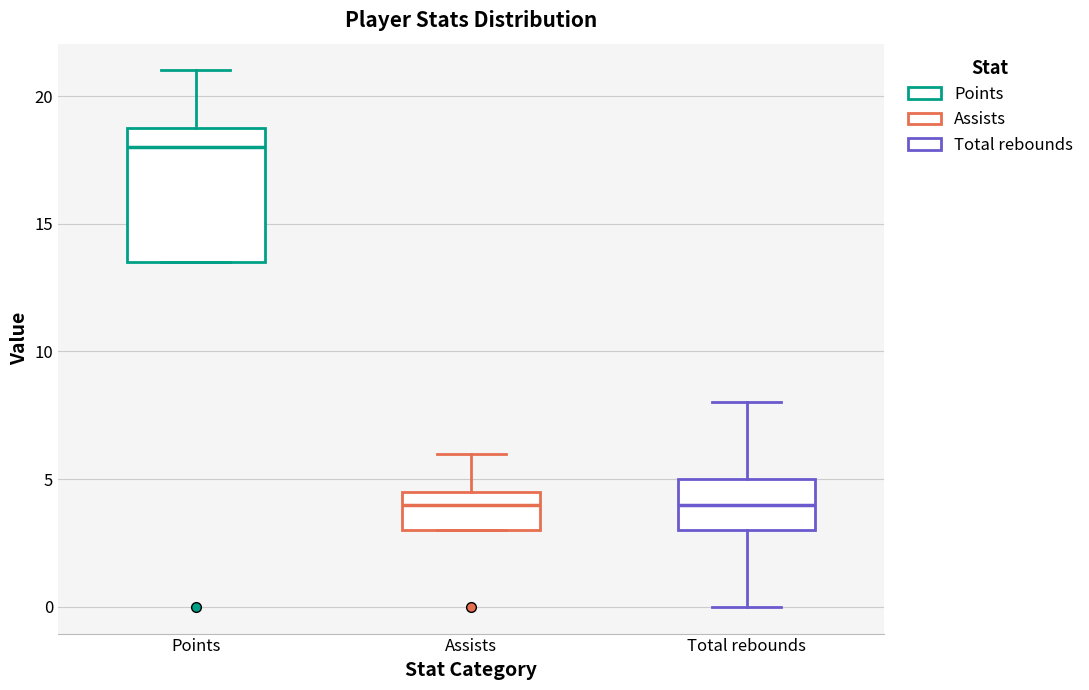

Reading left to right, transcribe this box plot: for each box, give where its median line is, the range the box spans, and where its two whiskers end, as read against the y-axis. The values are not printed on the chart, so give them approximately, as read against the axis.

Points: median 18.0, box 13.5 to 19.0, whiskers 13.5 to 21.0
Assists: median 4.0, box 3.0 to 4.5, whiskers 3.0 to 6.0
Total rebounds: median 4.0, box 3.0 to 5.0, whiskers 0.0 to 8.0